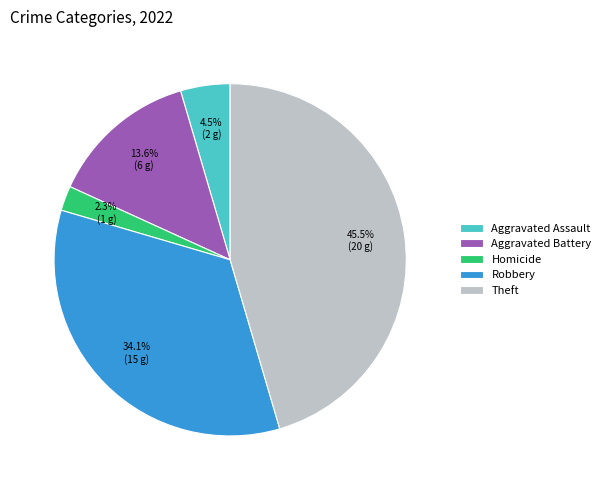

How many segments does this pie chart have?

5